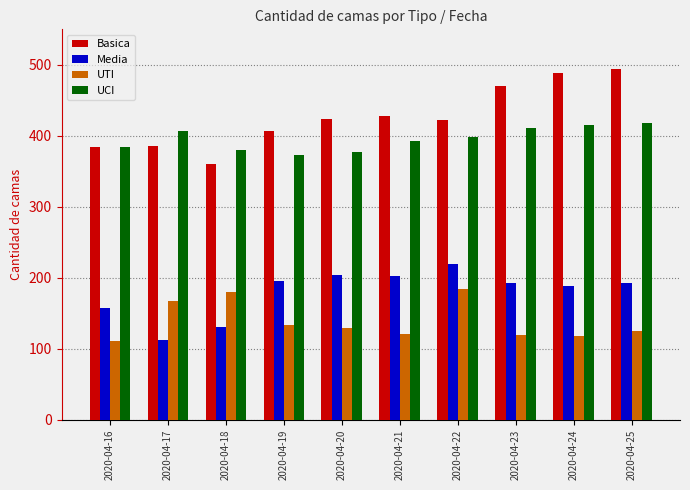

What is the sum of all UTI values?

1390